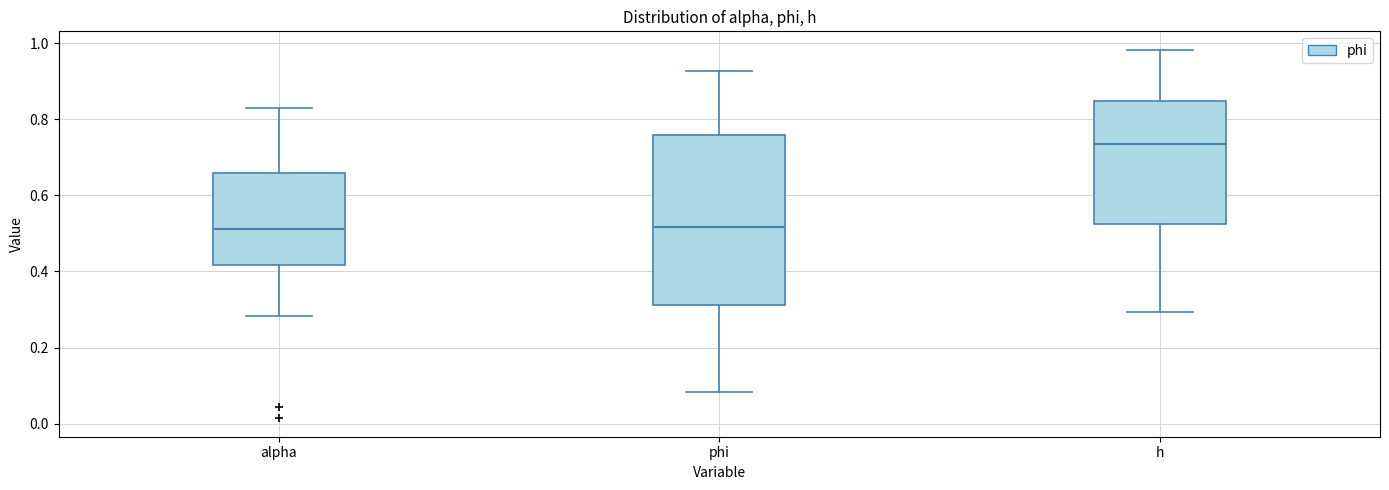

Reading left to right, transcribe this box plot: for each box, give where its median line is, the range the box spans, and where its two whiskers end, as read against the y-axis. The values are not printed on the chart, so give them approximately, as read against the axis.

alpha: median 0.52, box 0.42 to 0.66, whiskers 0.28 to 0.82
phi: median 0.52, box 0.32 to 0.76, whiskers 0.08 to 0.92
h: median 0.74, box 0.52 to 0.84, whiskers 0.30 to 0.98